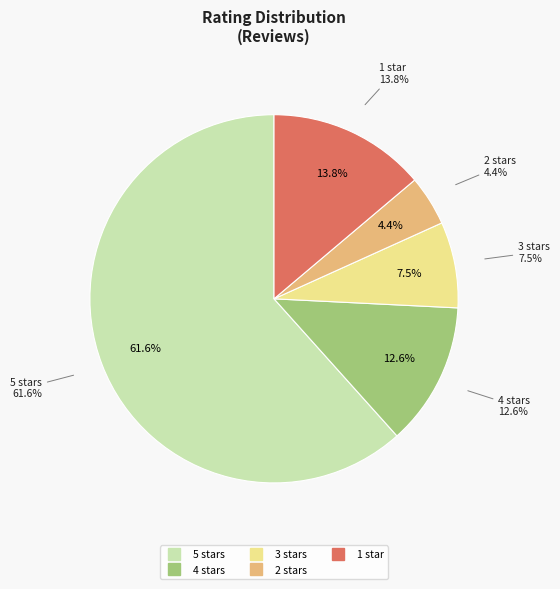

What portion of the pie excludes 5 stars?

38.4%